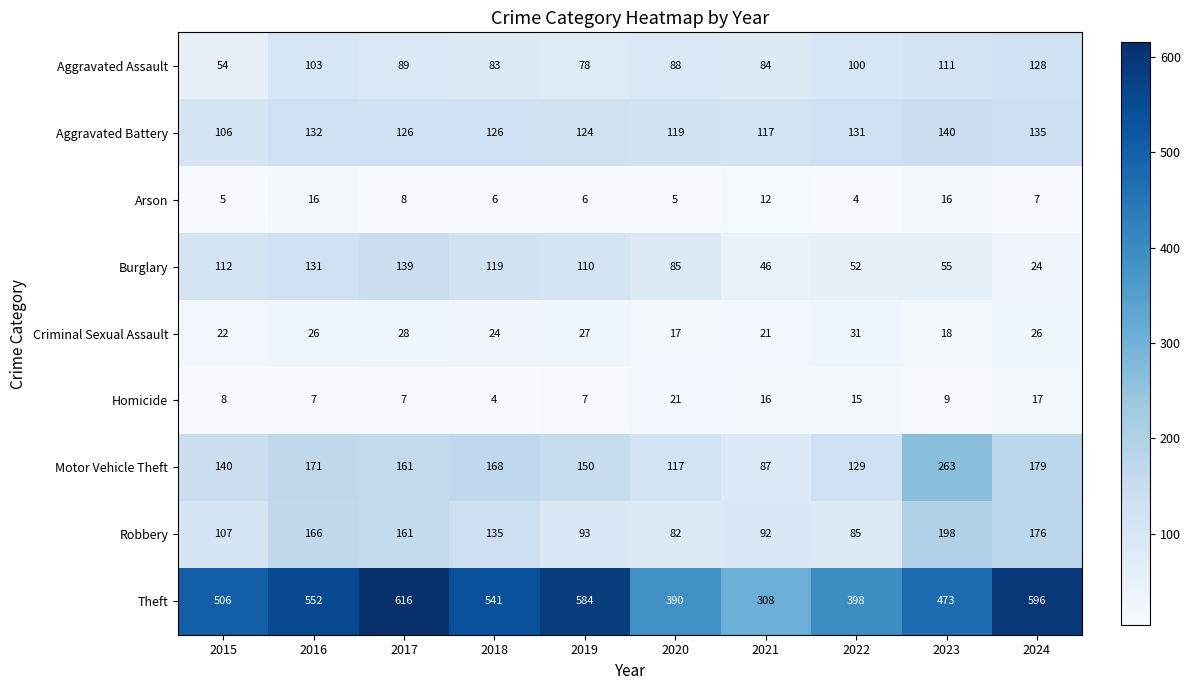

What is the difference between the Burglary values at 2016 and 2017?

8